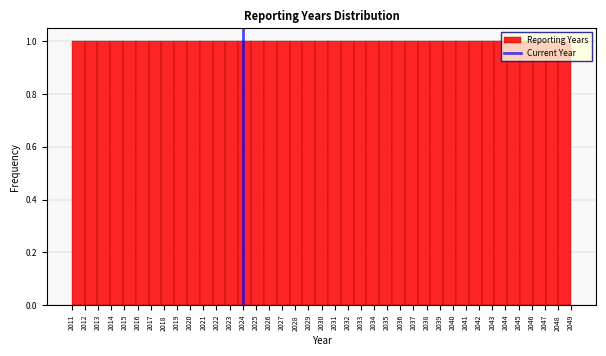

Reading left to right, list every bar in this chart as the range it spans on the x-axis followed by its height. Neither the bar edges nor the heights are printed on the chart, so give them approximately, as read against the axes.

2011.0 to 2012.0: 1
2012.0 to 2012.9: 1
2012.9 to 2013.9: 1
2013.9 to 2014.9: 1
2014.9 to 2015.9: 1
2015.9 to 2016.8: 1
2016.8 to 2017.8: 1
2017.8 to 2018.8: 1
2018.8 to 2019.8: 1
2019.8 to 2020.7: 1
2020.7 to 2021.7: 1
2021.7 to 2022.7: 1
2022.7 to 2023.7: 1
2023.7 to 2024.6: 1
2024.6 to 2025.6: 1
2025.6 to 2026.6: 1
2026.6 to 2027.6: 1
2027.6 to 2028.5: 1
2028.5 to 2029.5: 1
2029.5 to 2030.5: 1
2030.5 to 2031.5: 1
2031.5 to 2032.4: 1
2032.4 to 2033.4: 1
2033.4 to 2034.4: 1
2034.4 to 2035.4: 1
2035.4 to 2036.3: 1
2036.3 to 2037.3: 1
2037.3 to 2038.3: 1
2038.3 to 2039.3: 1
2039.3 to 2040.2: 1
2040.2 to 2041.2: 1
2041.2 to 2042.2: 1
2042.2 to 2043.2: 1
2043.2 to 2044.1: 1
2044.1 to 2045.1: 1
2045.1 to 2046.1: 1
2046.1 to 2047.1: 1
2047.1 to 2048.0: 1
2048.0 to 2049.0: 1